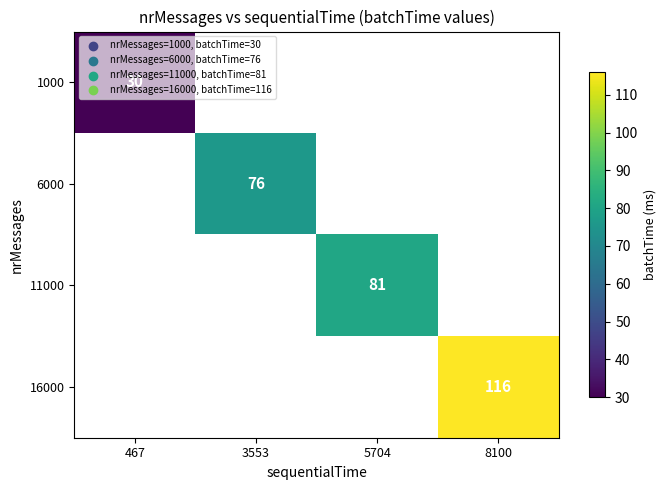

True or false: 11000 has a value of 81 at 5704.

True